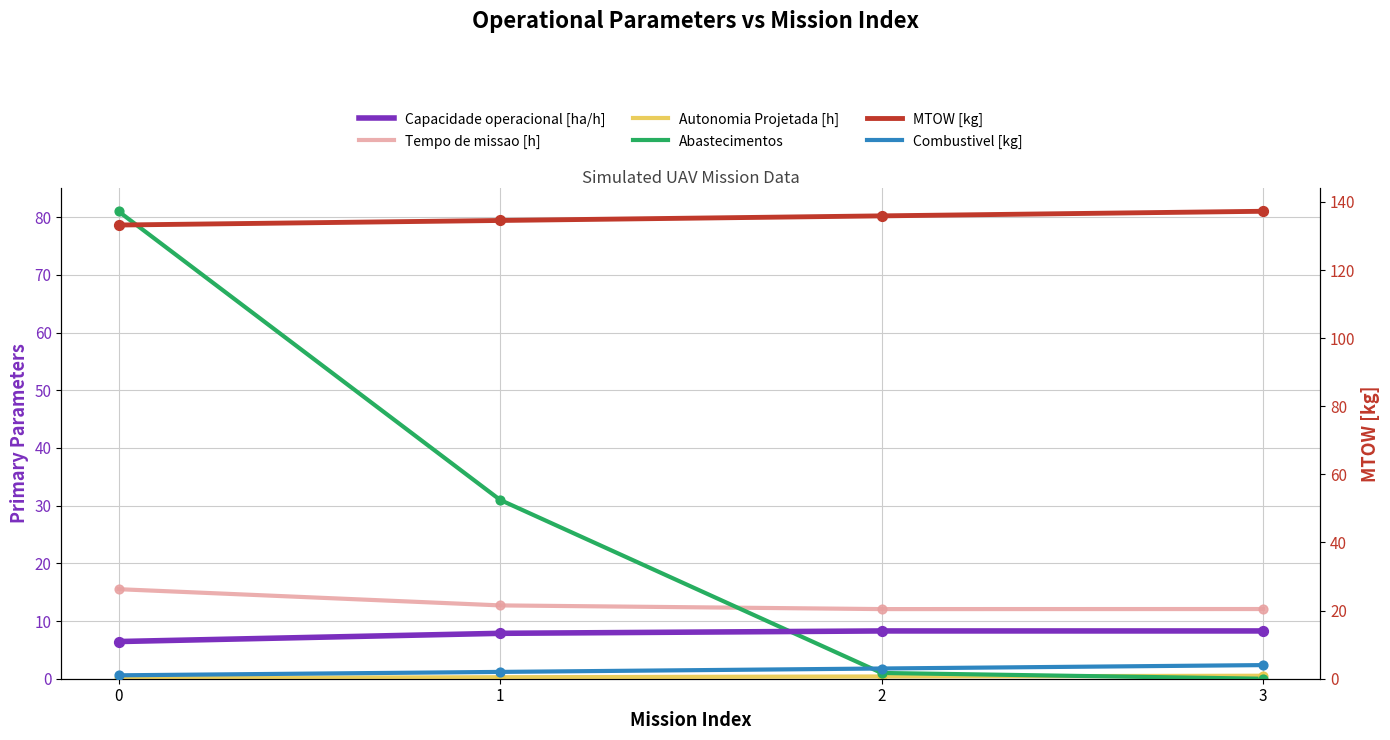

Which series contains the lowest Y value?

Abastecimentos